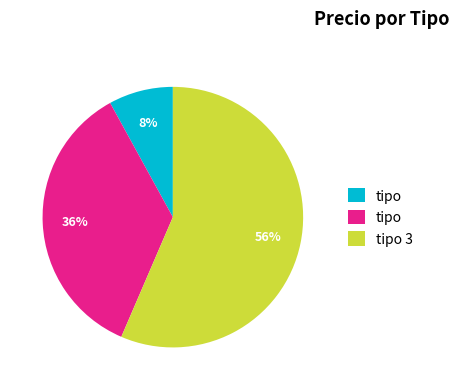

Is there a majority slice in this chart?

Yes